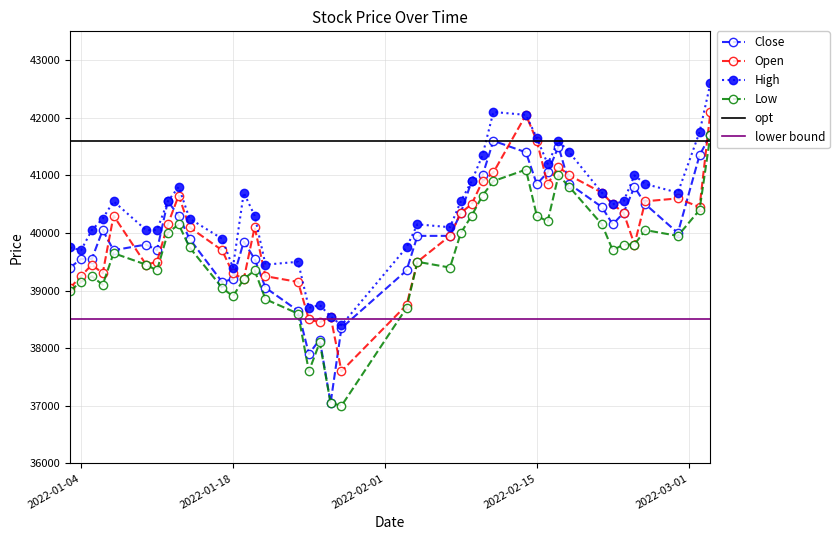

True or false: High has more than 0 interior local peaks.

True